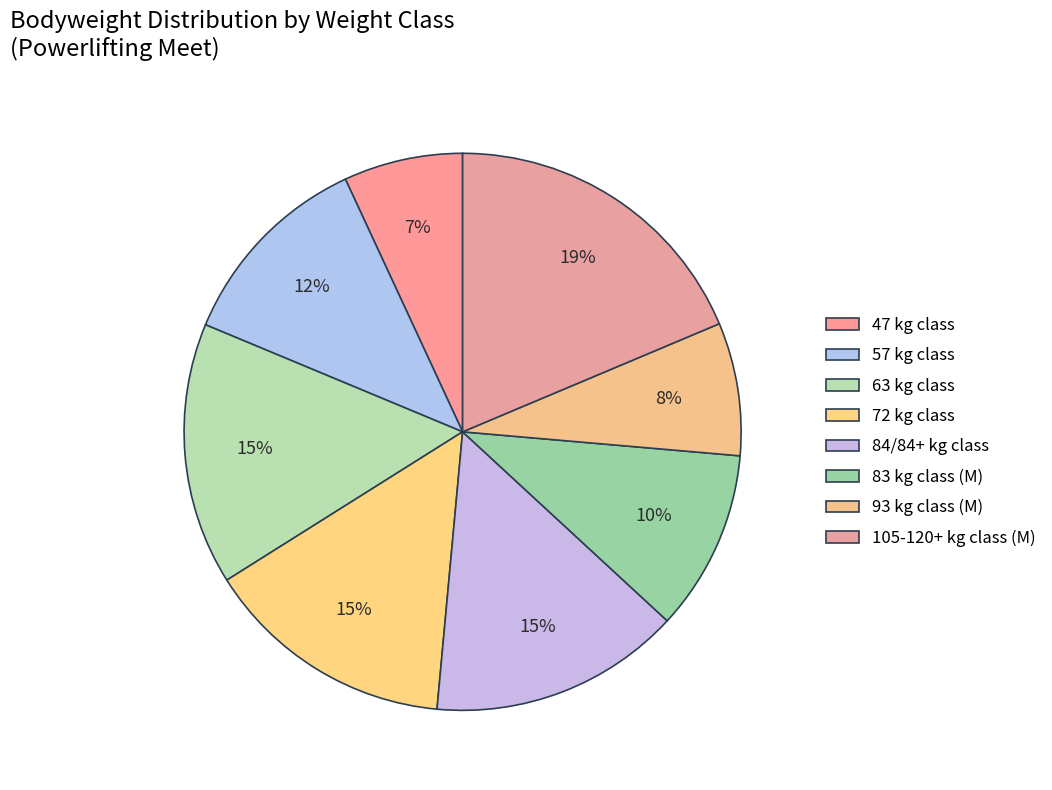

Count the number of slices in the pie.

8